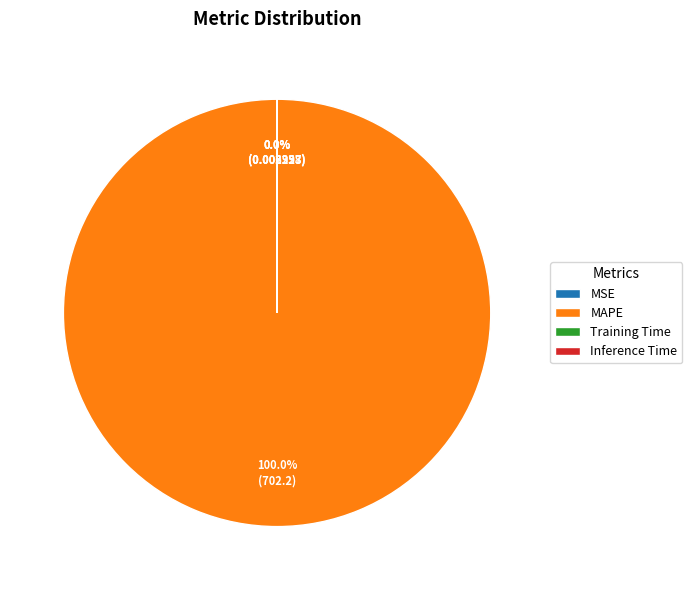

Which slice is the largest?

MAPE